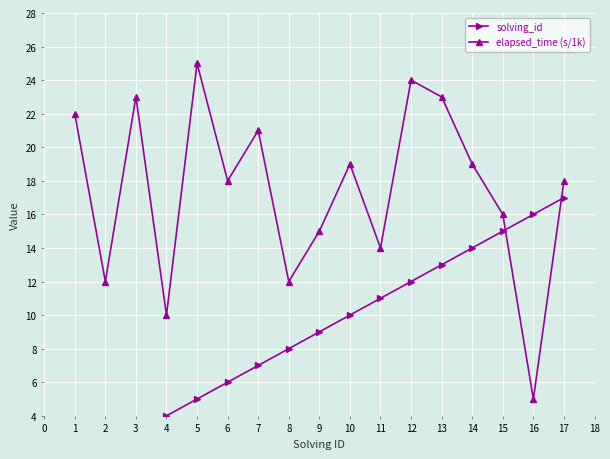

The value of elapsed_time (s/1k) at 11 is 21. True or false?

False